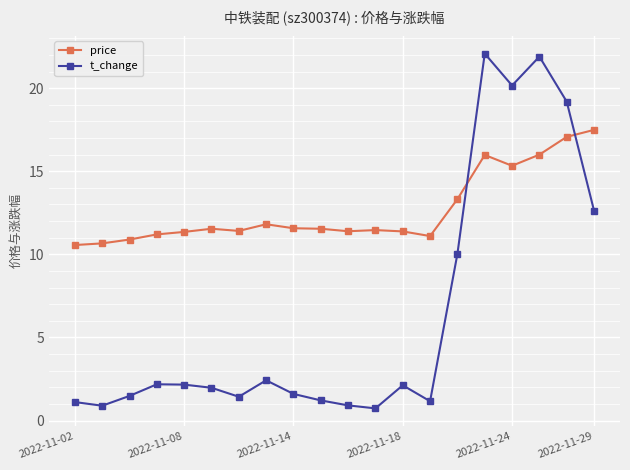

Which series has the largest total across all categories?

price